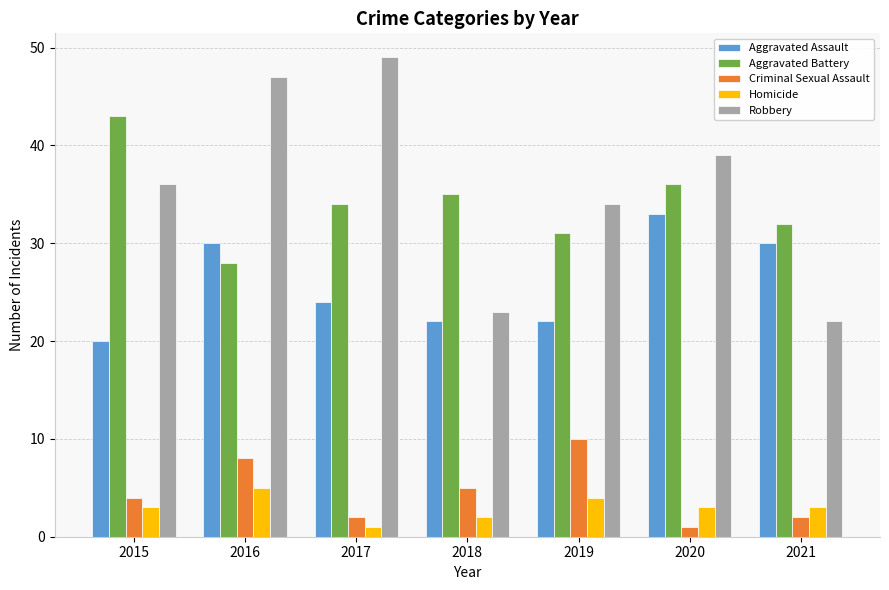

The Aggravated Battery series shows 34 at 2017. True or false?

True